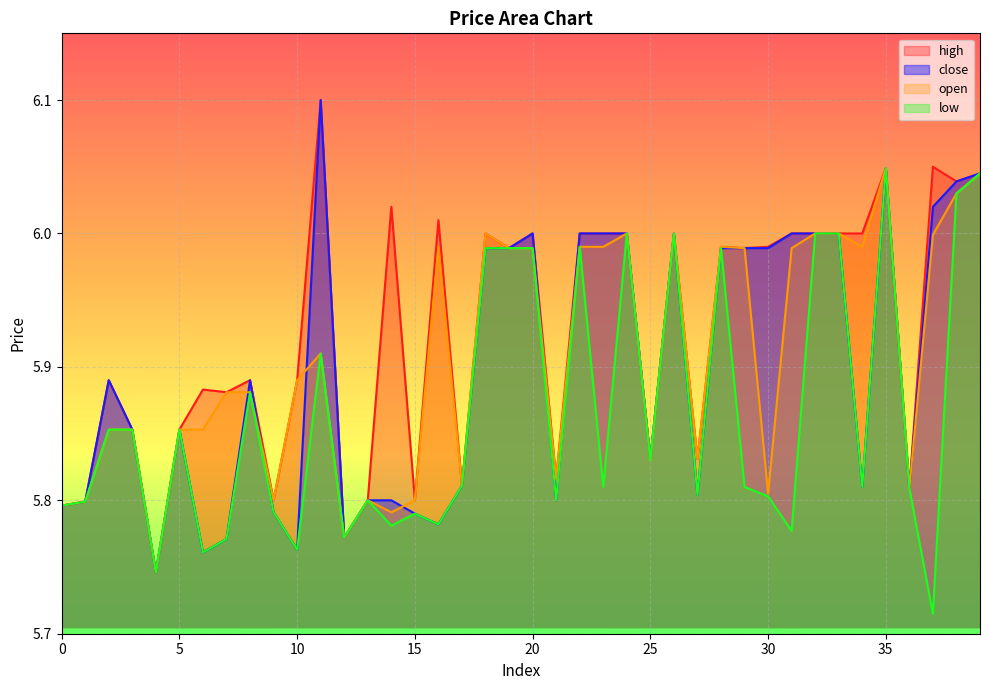

What is the value of the low point at the 9th from the left?

5.9